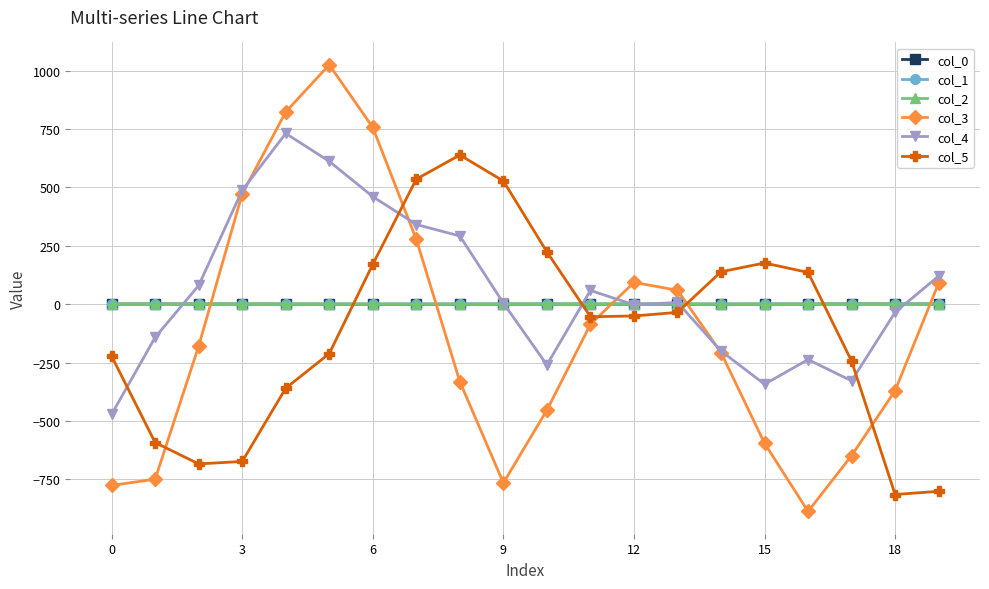

True or false: col_2 has more than 1 points higher than both neighbors.

True